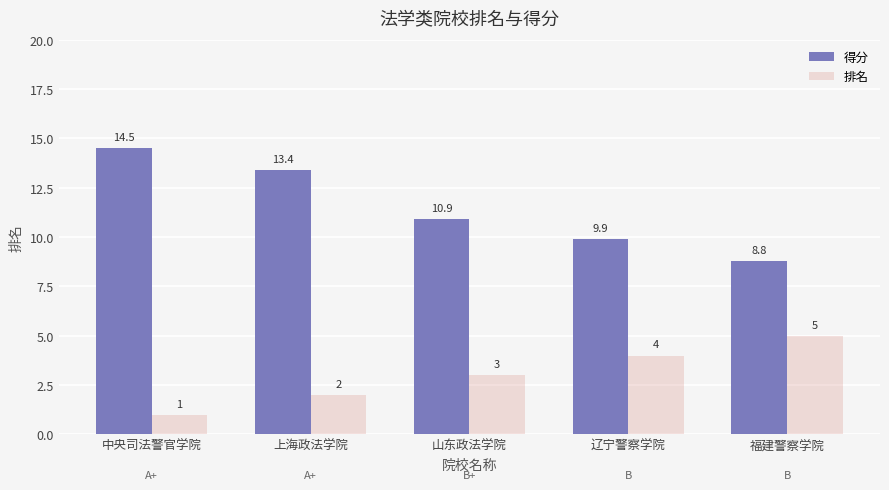

What is the difference between the highest and lowest values at 中央司法警官学院?

13.5